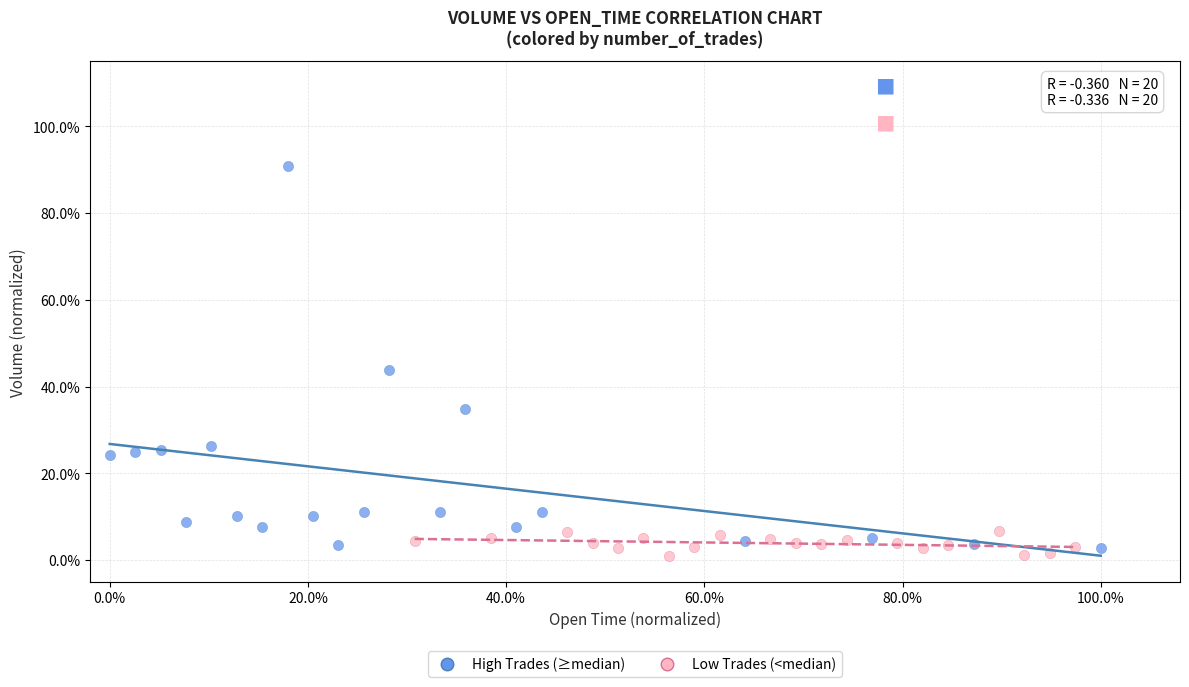

What are all the series names shown in the legend?

High Trades (≥median), Low Trades (<median)